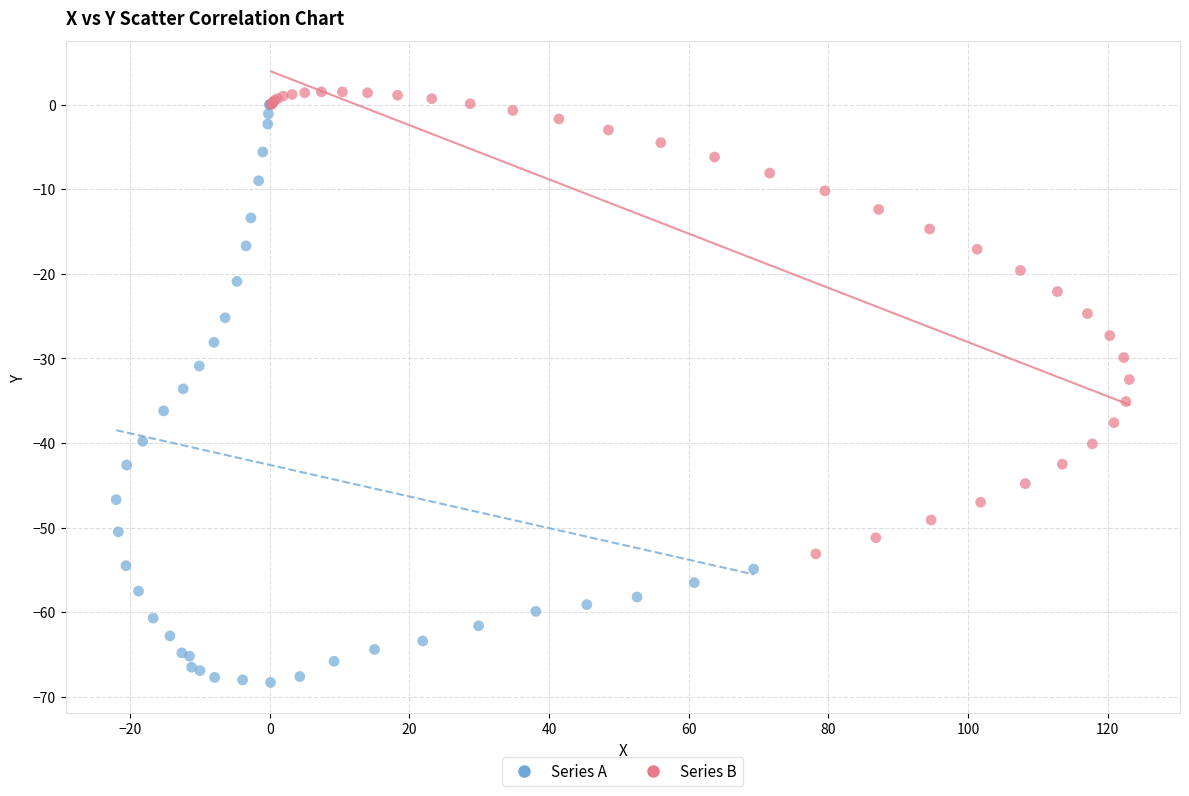

Which series has the largest Y range (max minus min)?

Series A